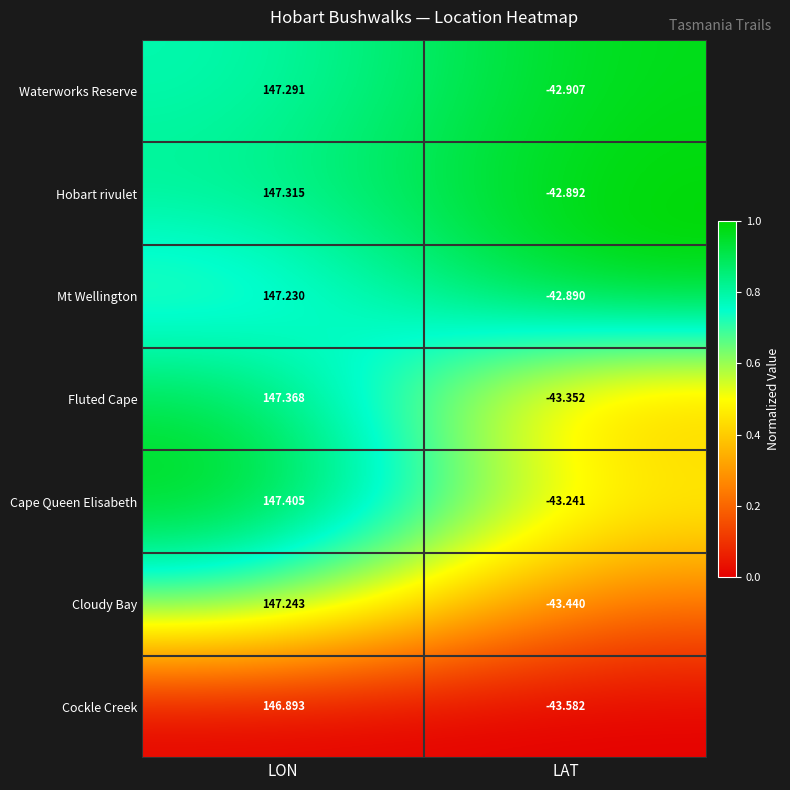

Which series has the widest spread of values?

Fluted Cape